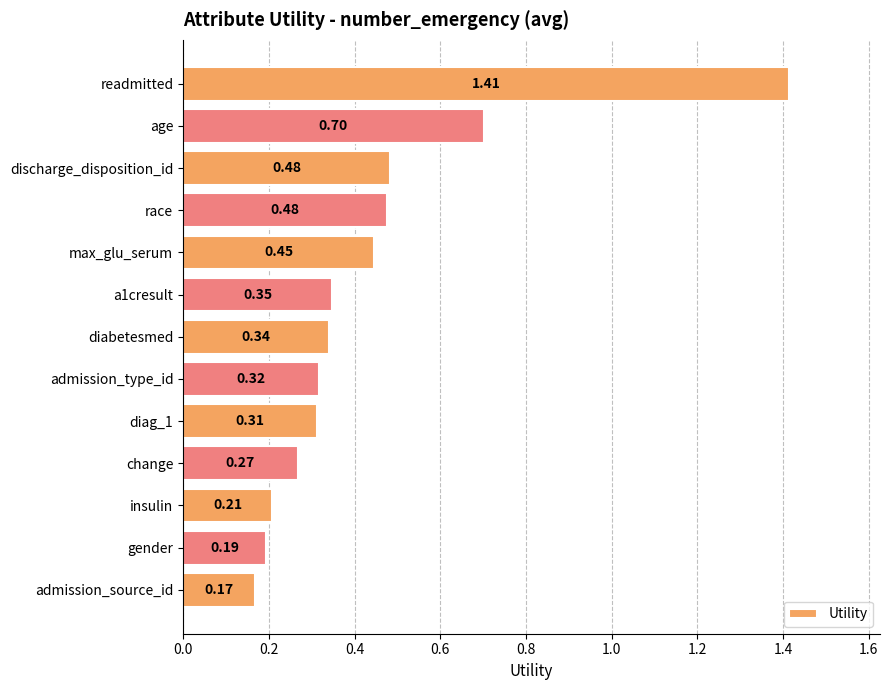

Count the values in the range 0 to 1.

12